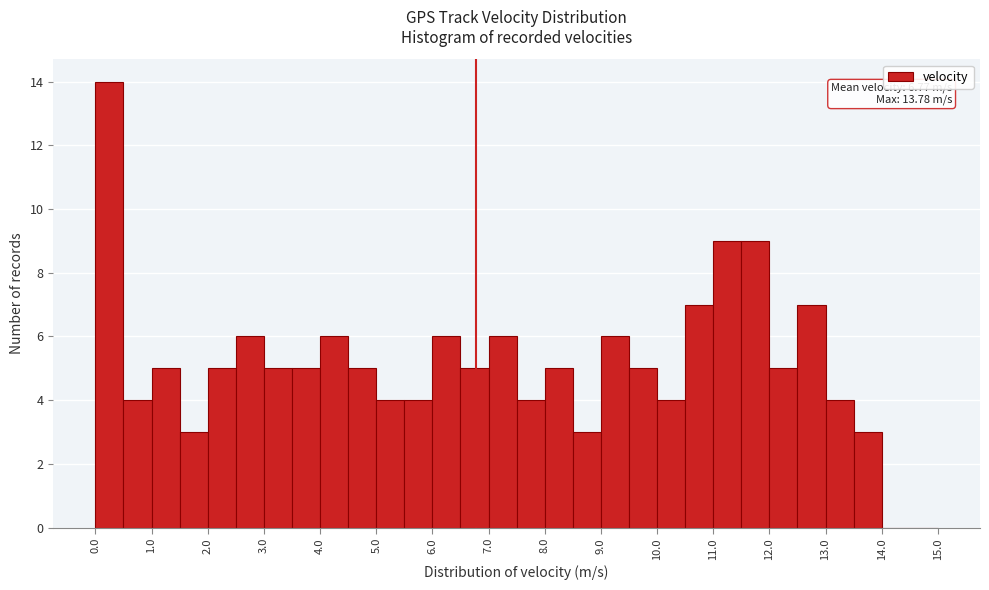

Over which range of the x-axis is the bar tallest?

0.0 to 0.5